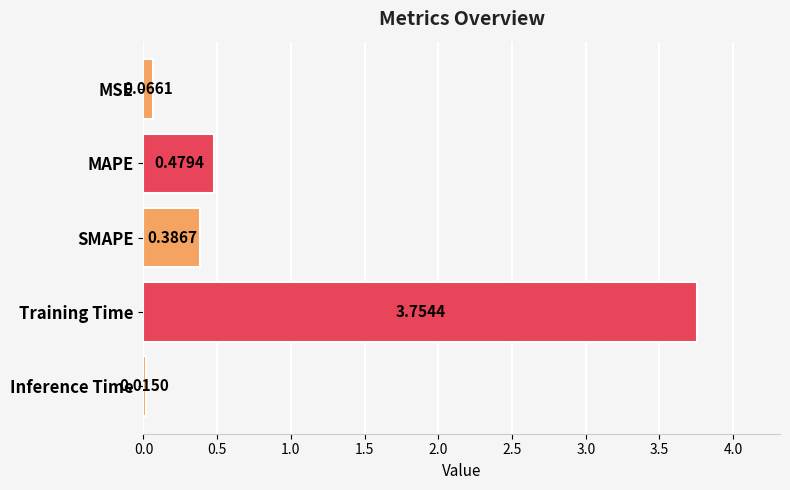

What is the average value?

0.9